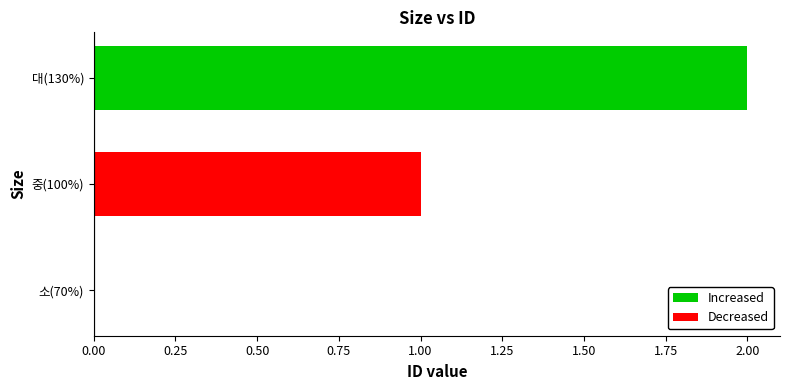

The chart shows a value of 1 at 대(130%). True or false?

False